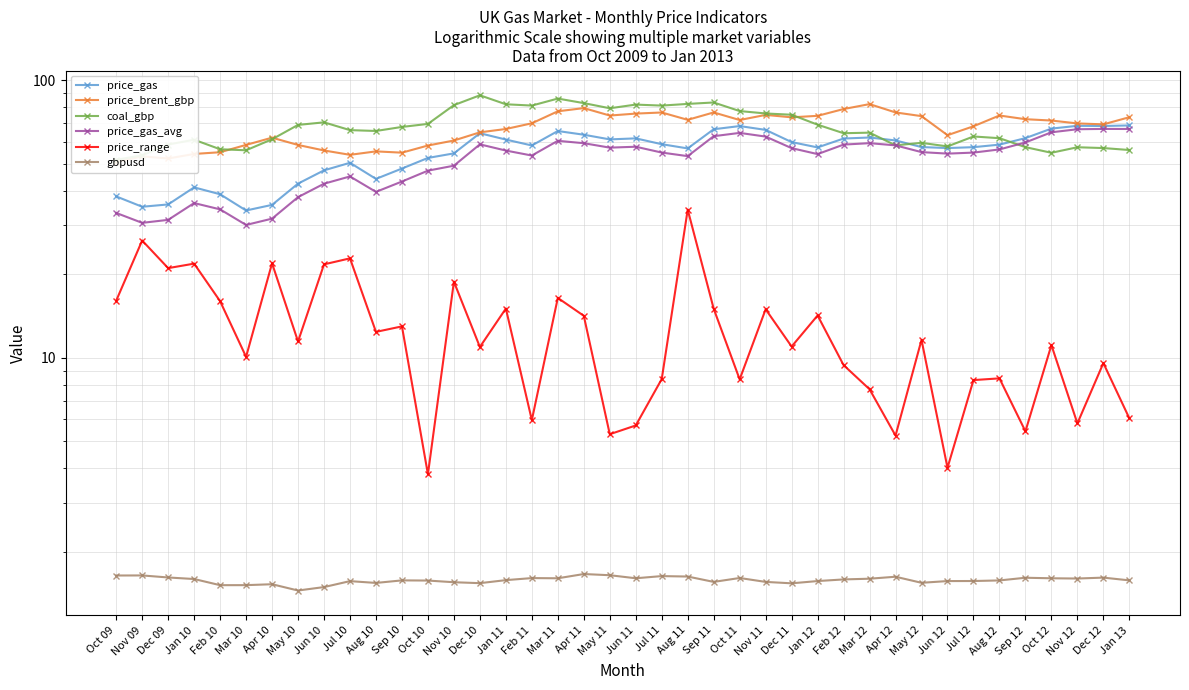

What is the maximum value for price_brent_gbp?

82.1